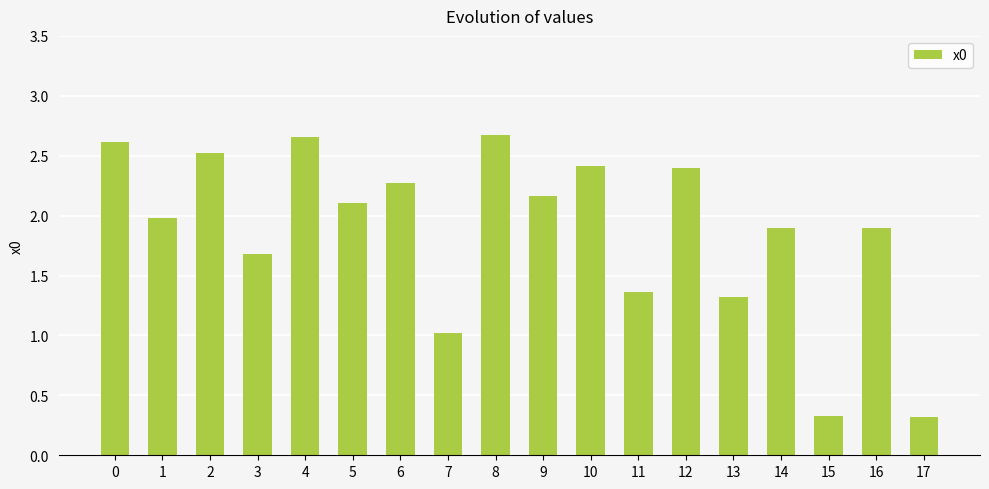

How many data points are above 2?

9